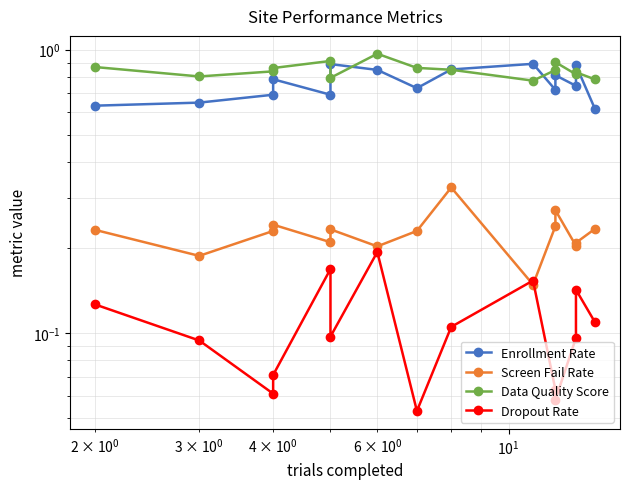

List the series in order of their peak value, highest first.

Data Quality Score, Enrollment Rate, Screen Fail Rate, Dropout Rate